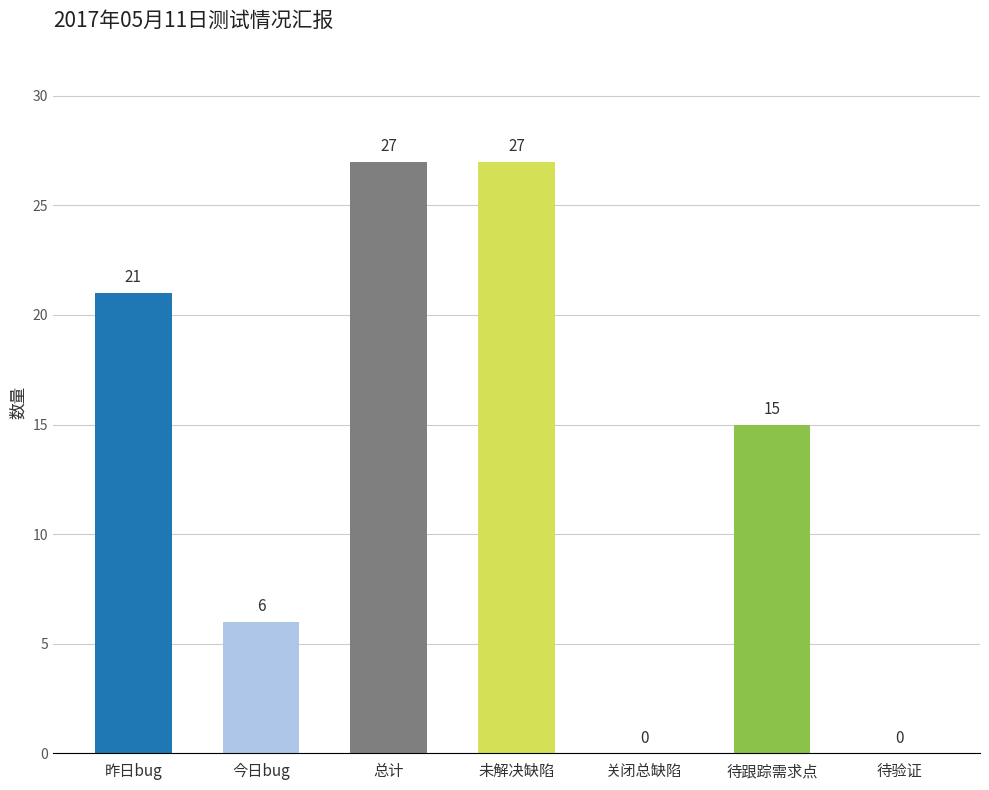

Reading left to right, what are all the values shown in this chart?

21	6	27	27	0	15	0